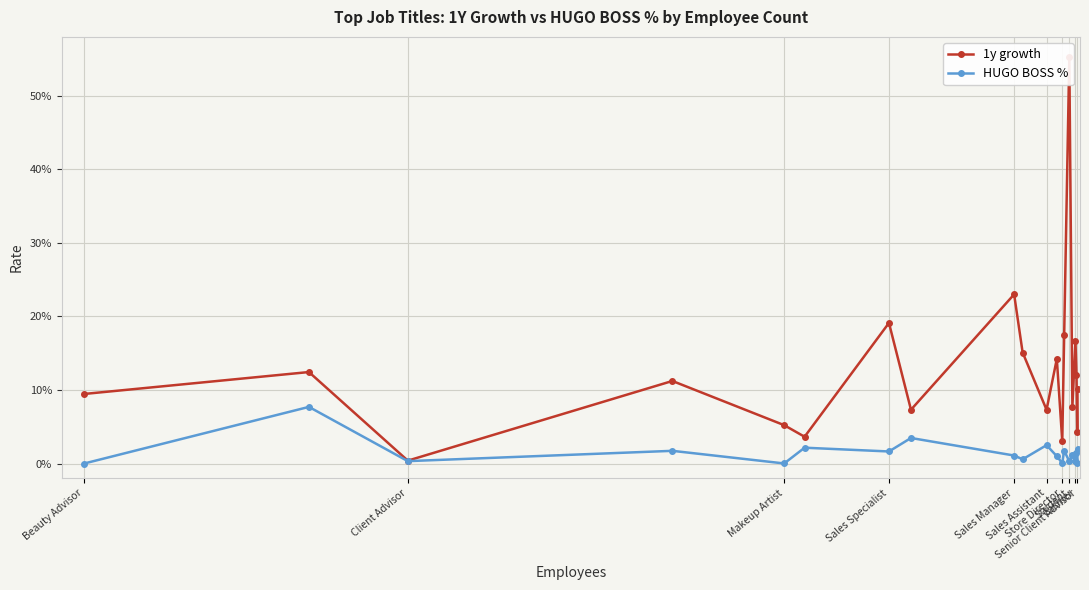

Is this an area chart (filled region under the line)?

No